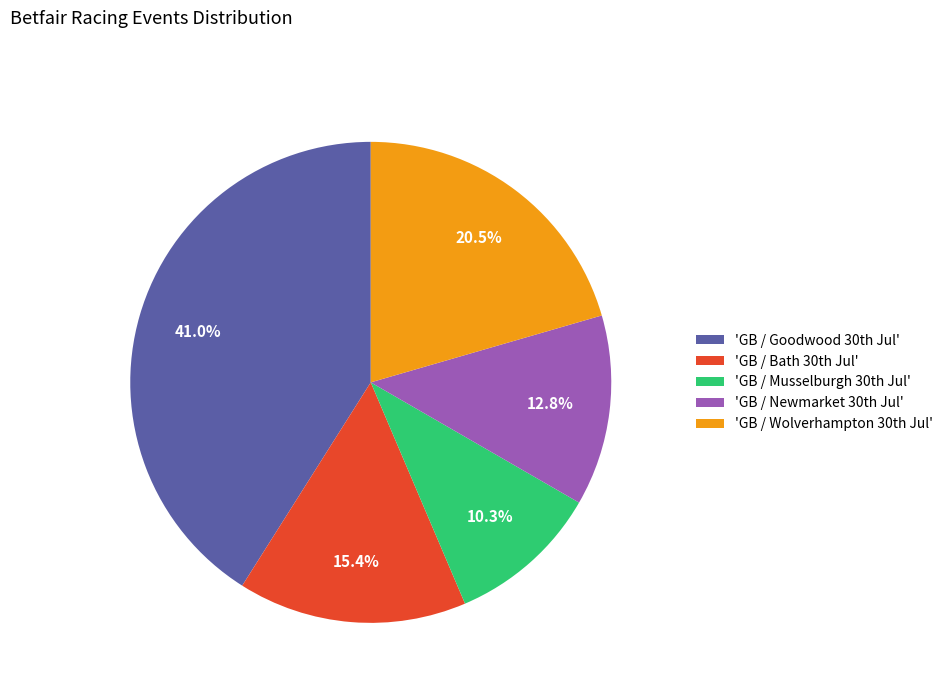

Does any single category account for the majority?

No